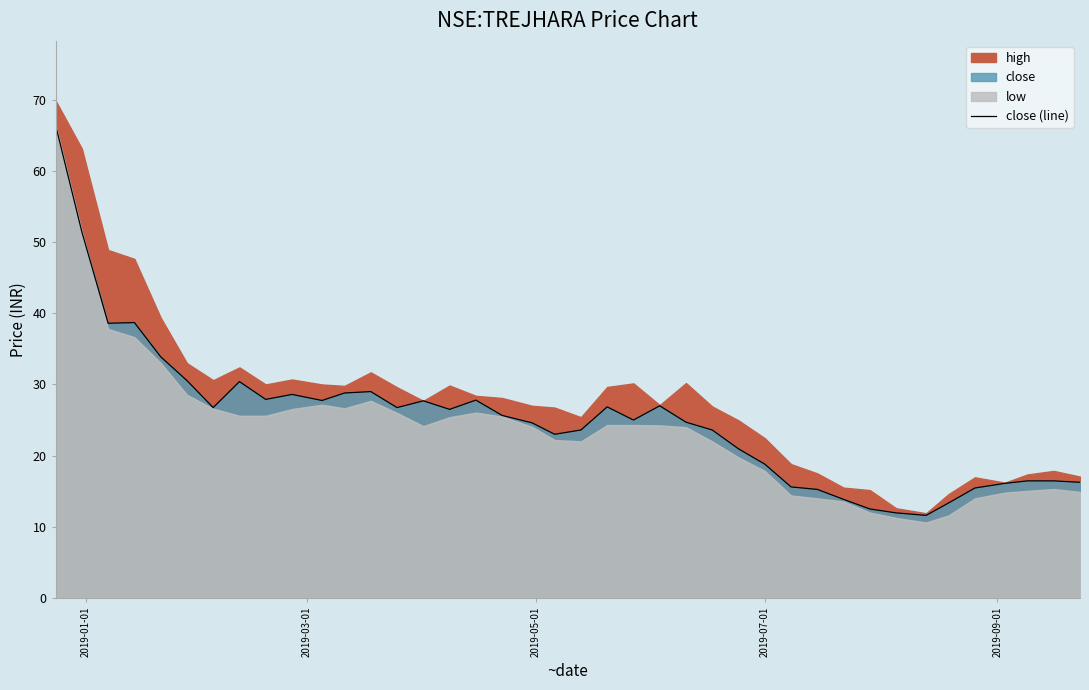

What is the highest value of the close (line) series?

66.4